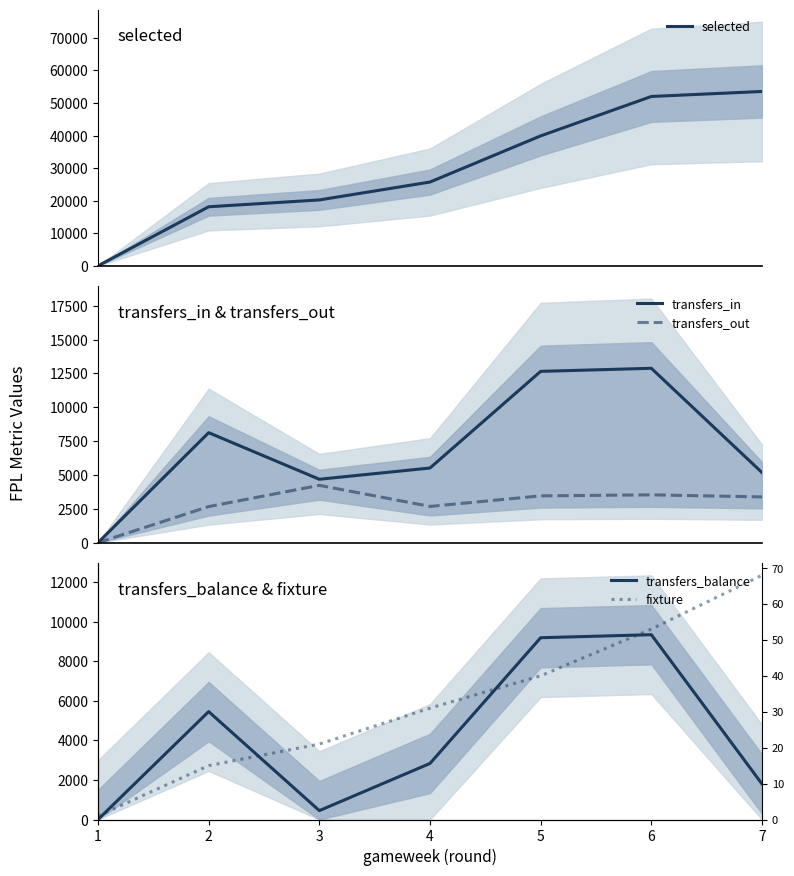

What is the difference between the second highest and minimum values in the transfers_balance series?

9193